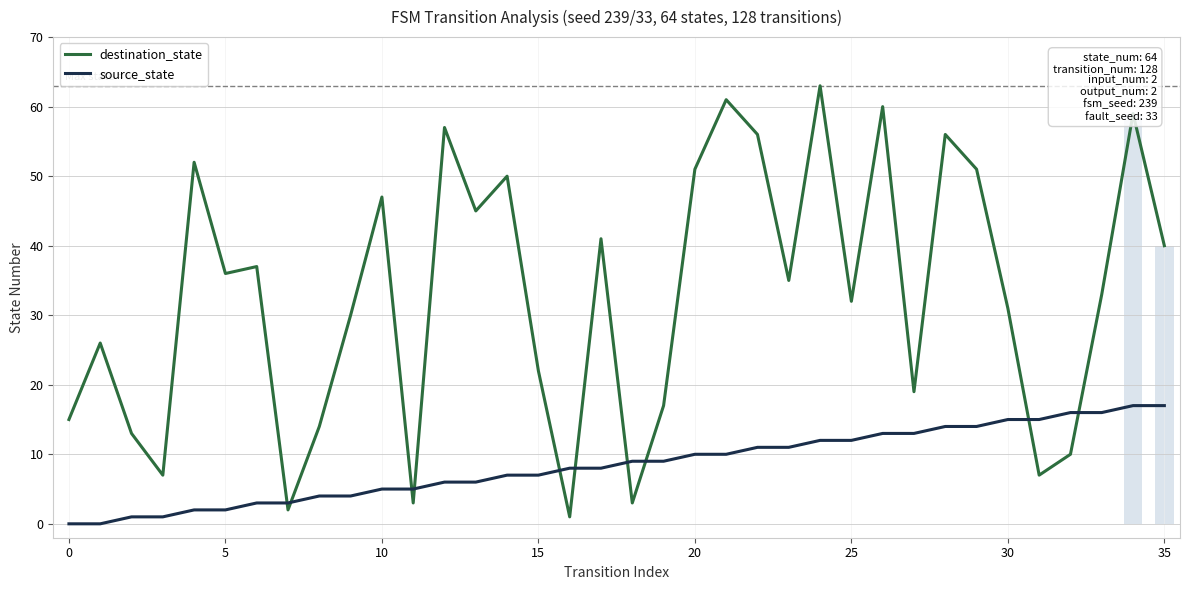

True or false: destination_state has a value of 80 at 29.

False